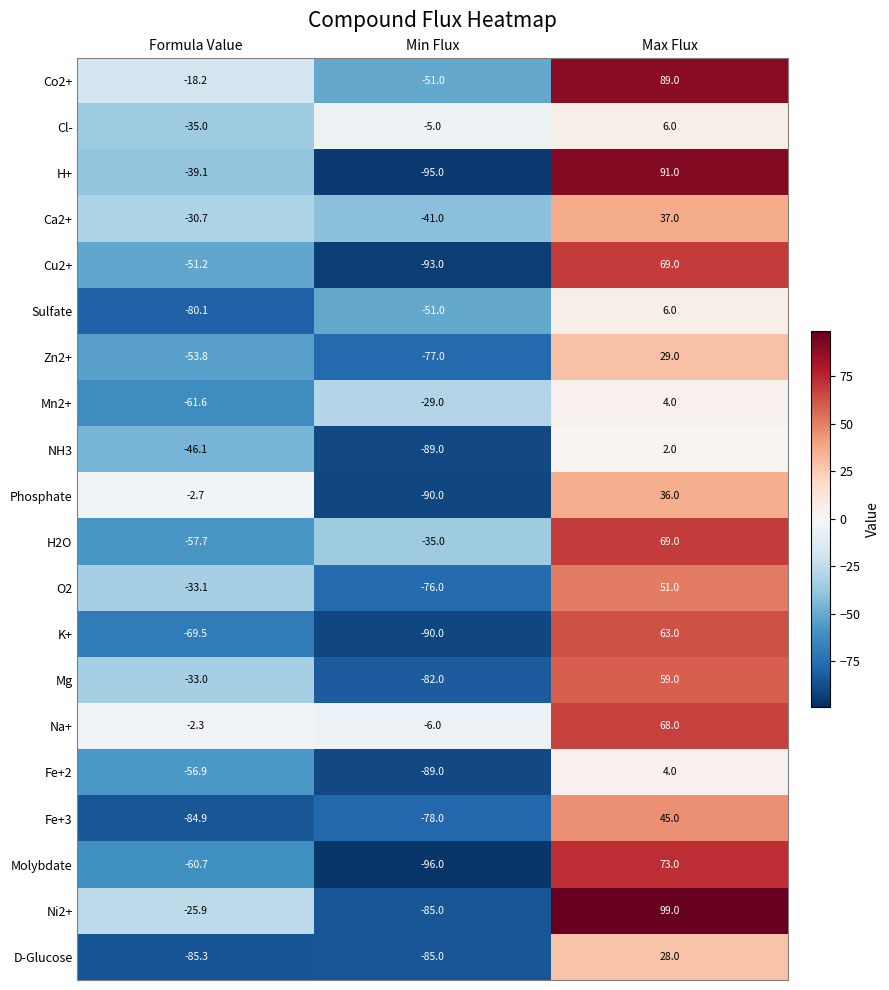

The value of Molybdate at Formula Value is -60.7. True or false?

True